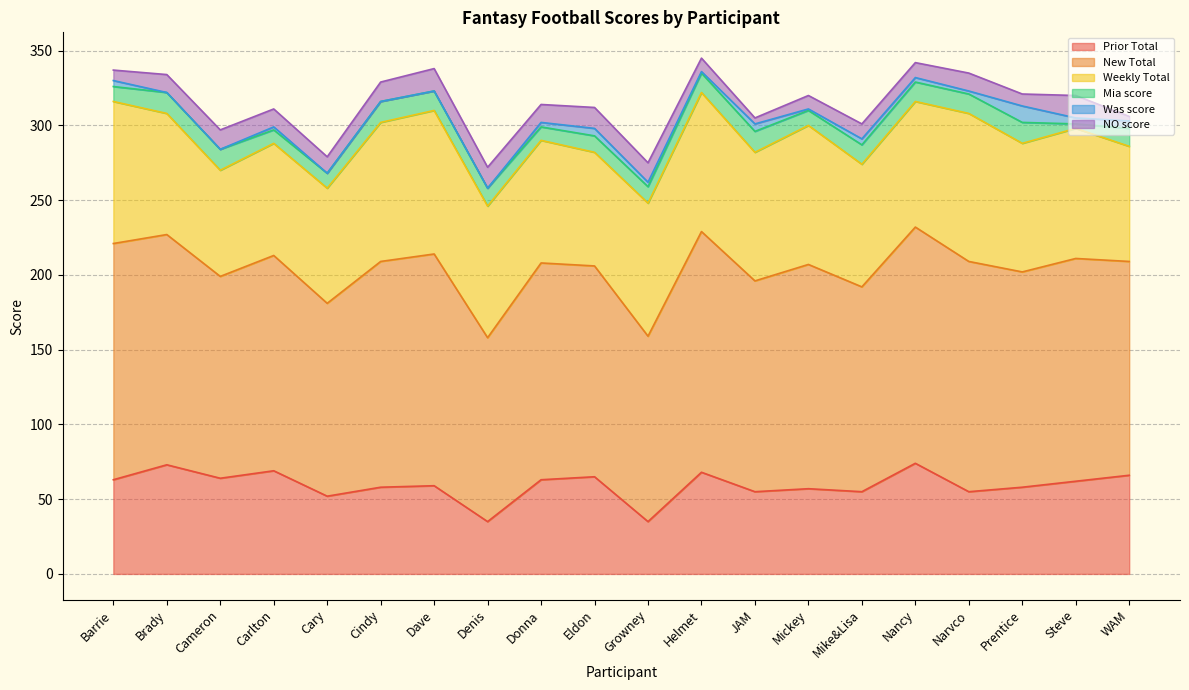

What value does the Prior Total series have at Dave?

59